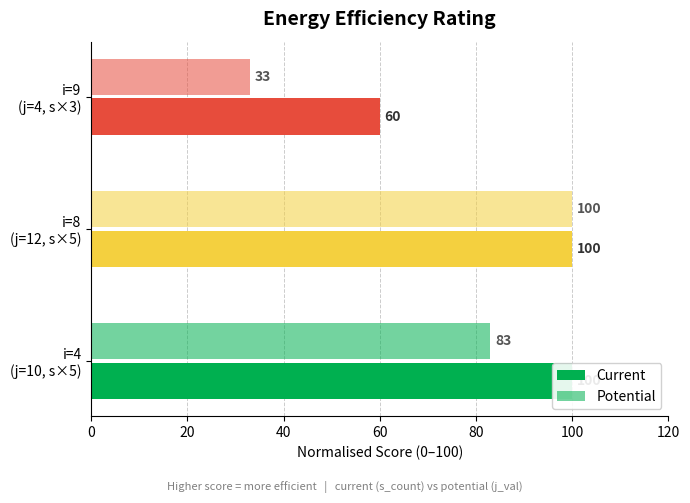

Which series has the largest total across all categories?

Current